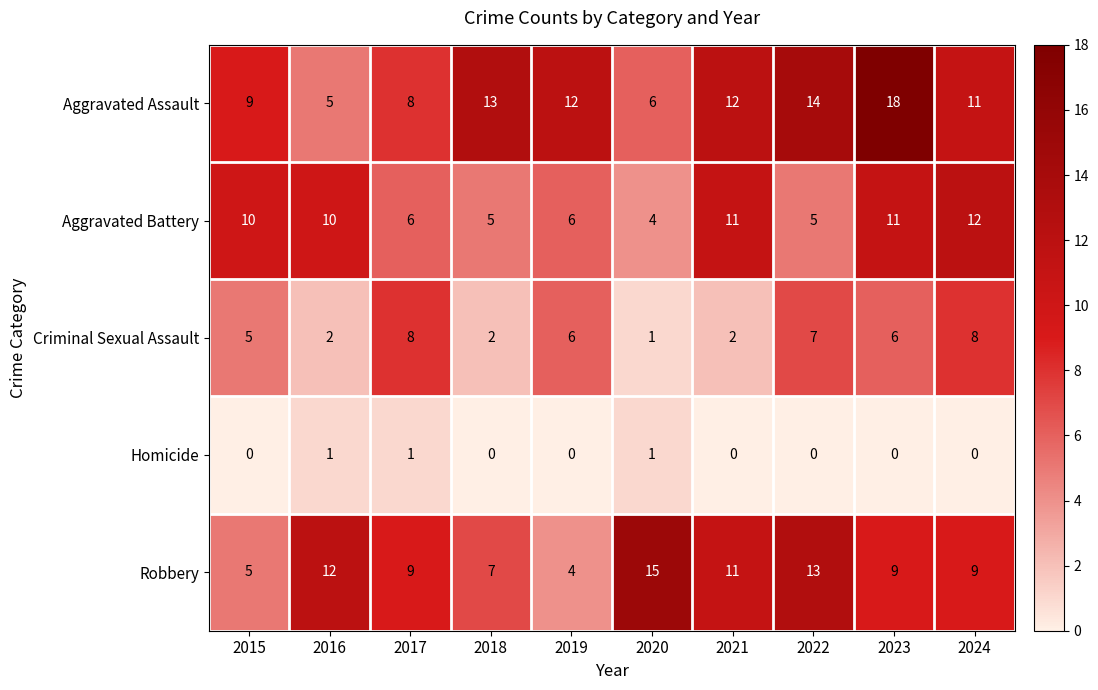

List the series in order of their peak value, lowest first.

Homicide, Criminal Sexual Assault, Aggravated Battery, Robbery, Aggravated Assault